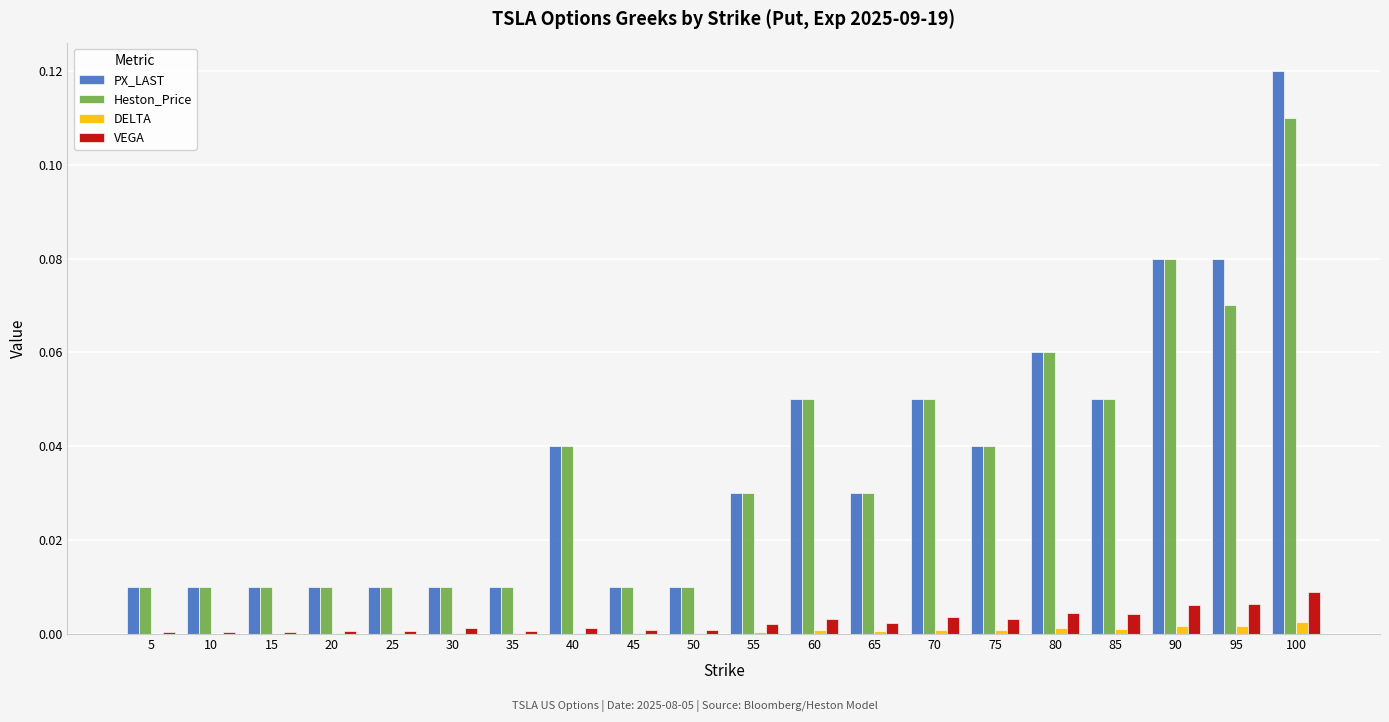

The DELTA series shows 0.0 at 80. True or false?

True